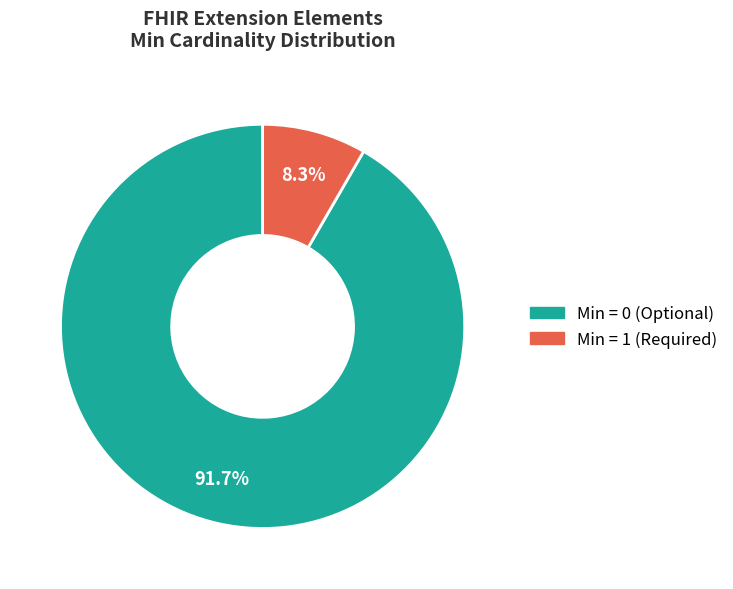

Is there any slice that represents more than half of the pie?

Yes